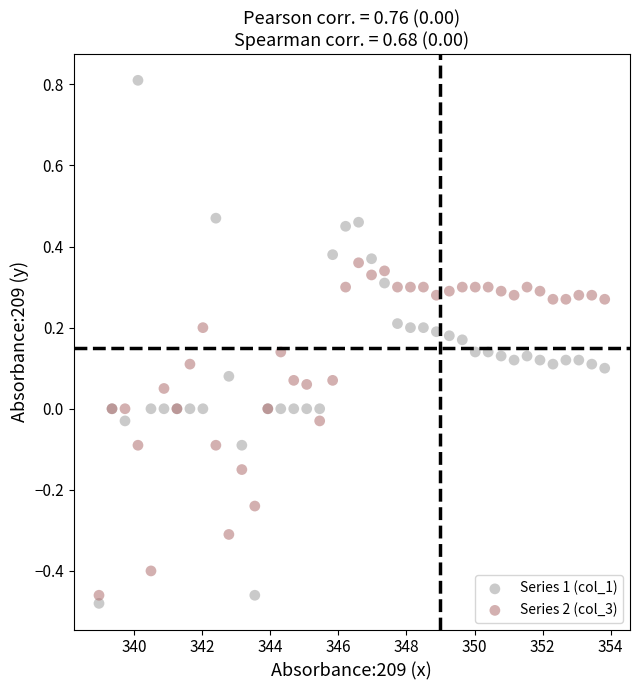

Which series reaches the maximum Y coordinate?

Series 1 (col_1)